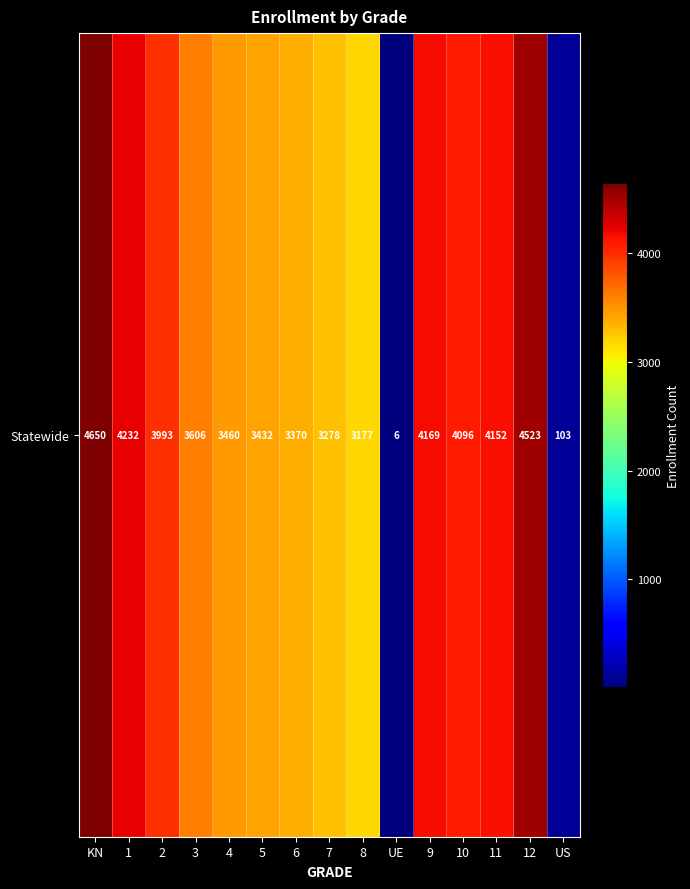

What is the ratio of the value at 2 to the value at KN?

0.9